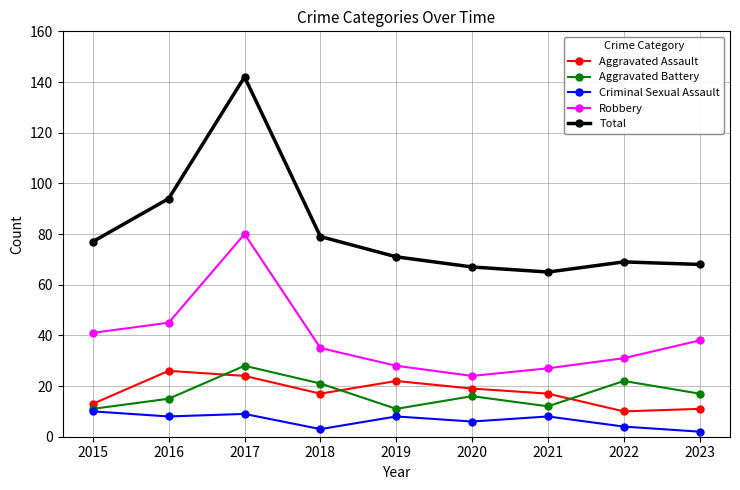

True or false: Robbery and Aggravated Battery intersect in this chart.

False